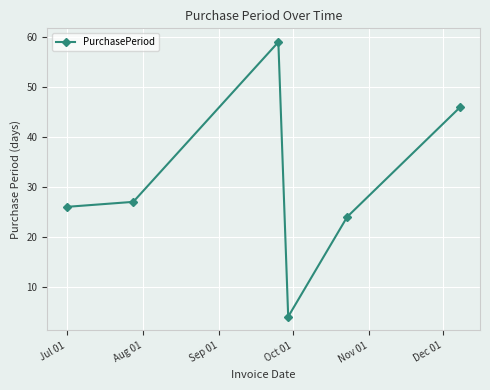

What is the difference between the second highest and second lowest values?

22